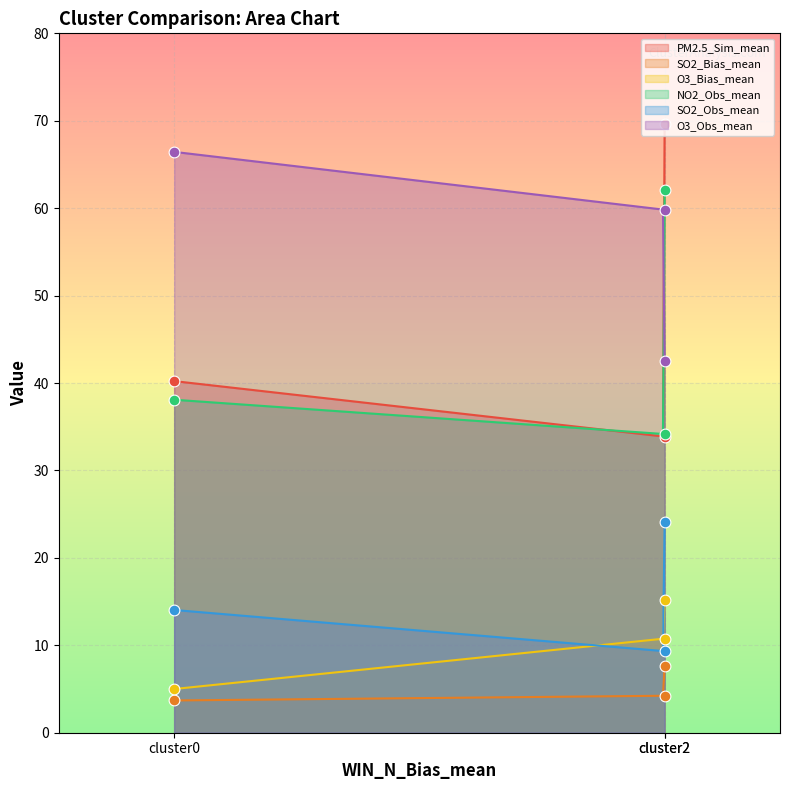

Which series has the widest spread of Y values?

PM2.5_Sim_mean